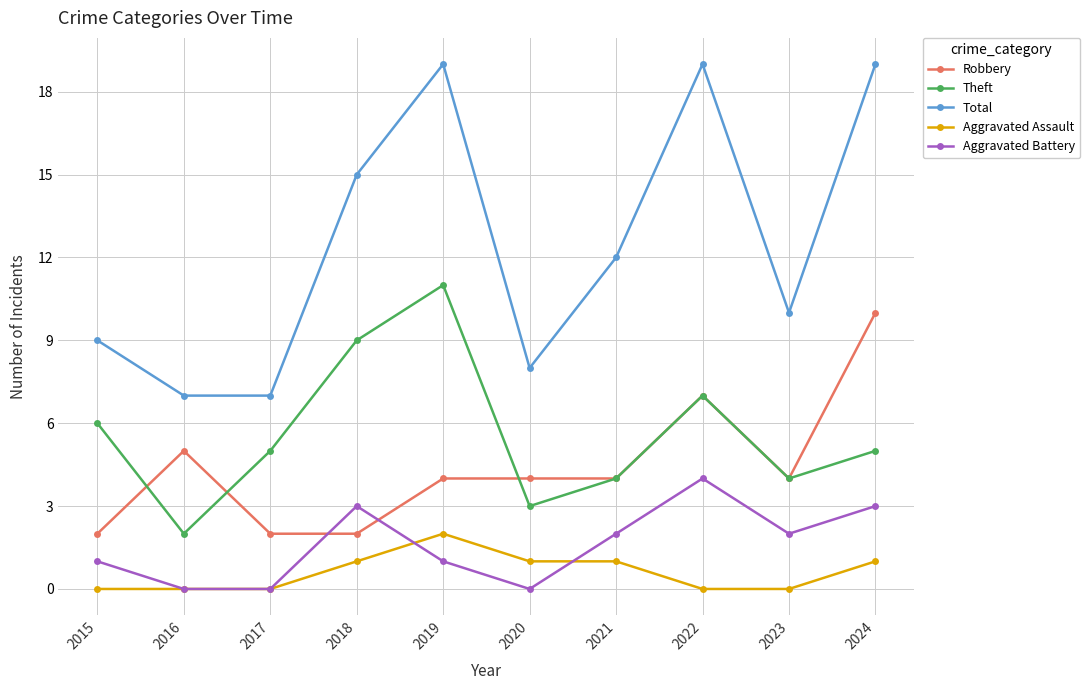

The Aggravated Battery series shows 5 at 2024. True or false?

False